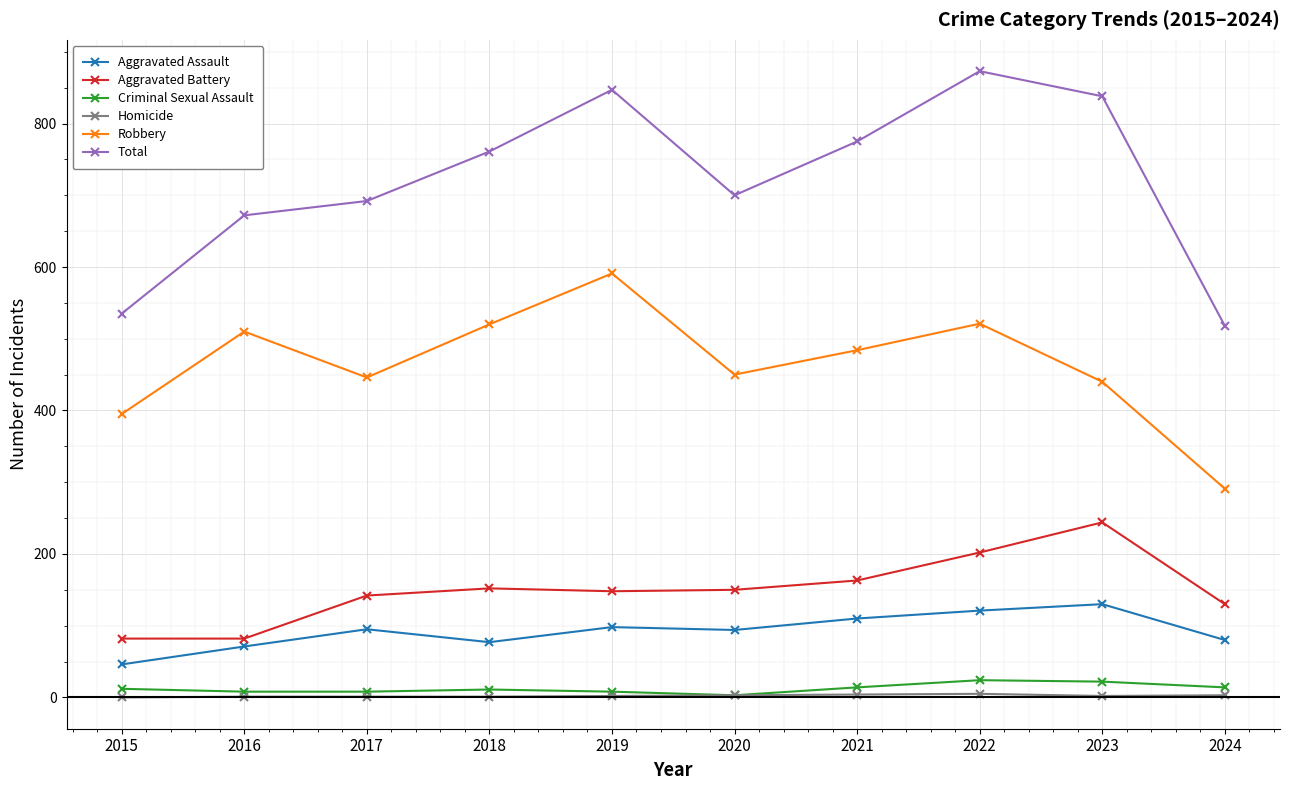

True or false: Total and Aggravated Battery cross at least once.

False